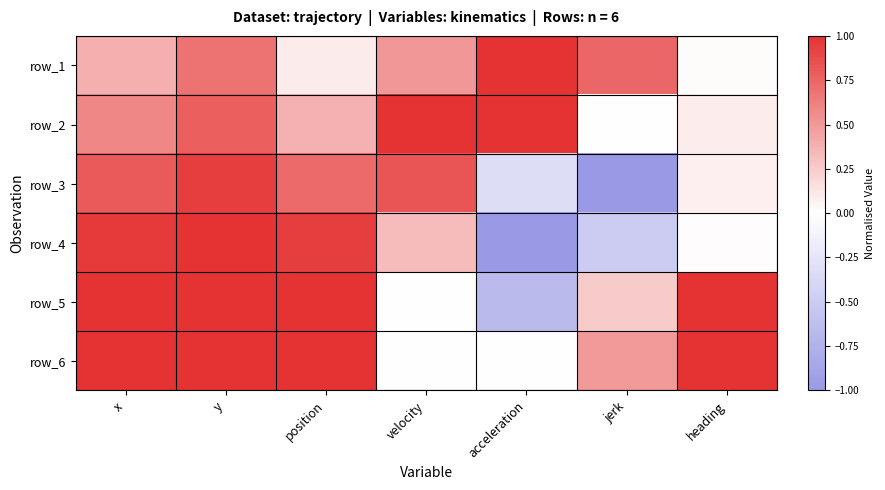

At which category is the sum across all series the highest?

y